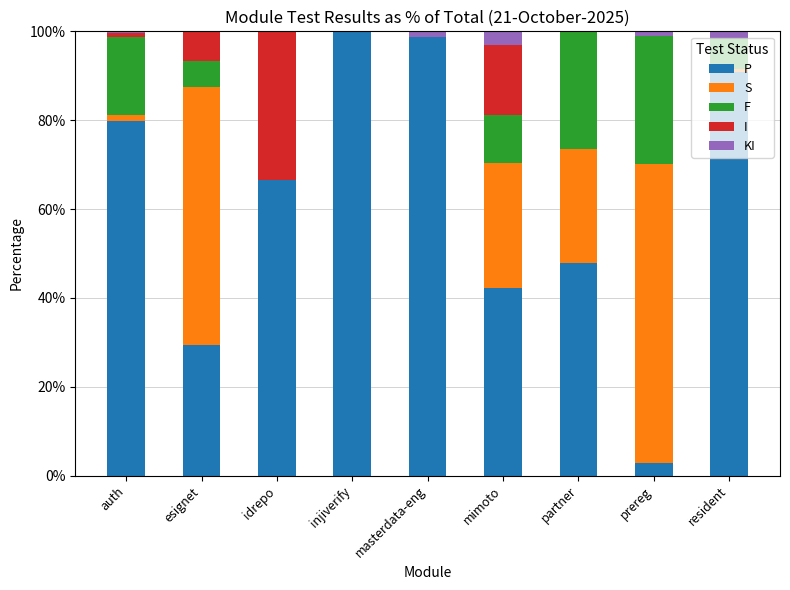

Where is P nearest to the value 51?

partner